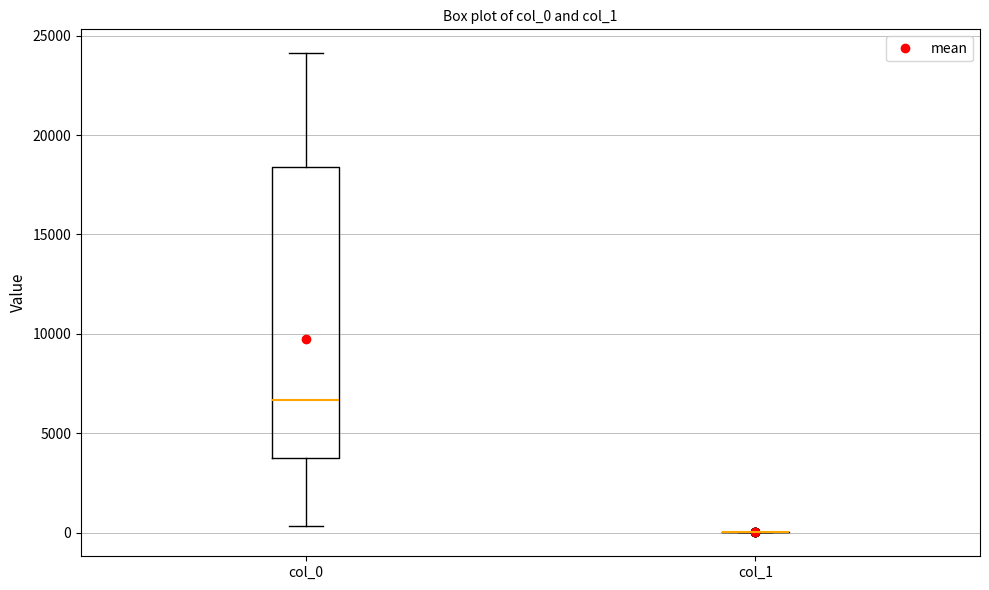

Reading left to right, read every box against the y-axis: the position of its median line, the range the box covers, and the ends of its whiskers. The values are not printed on the chart, so give them approximately, as read against the axis.

col_0: median 6500, box 4000 to 18500, whiskers 500 to 24000
col_1: box collapsed to a line at 0, whiskers 0 to 0